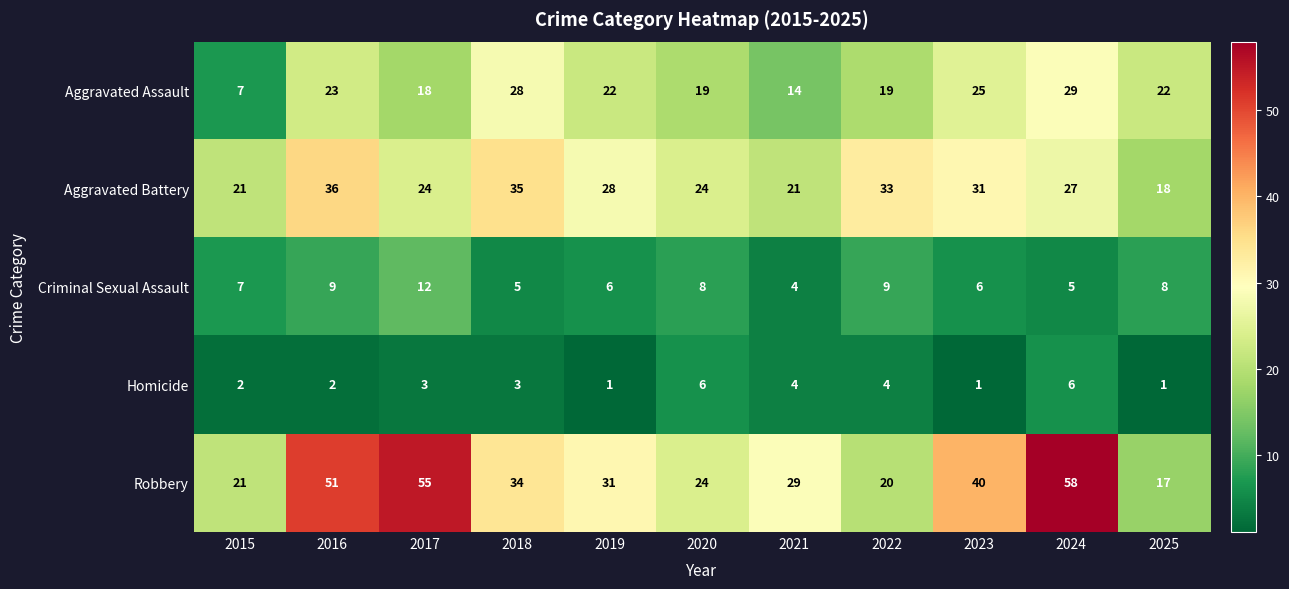

True or false: Criminal Sexual Assault has a value of 3 at 2021.

False